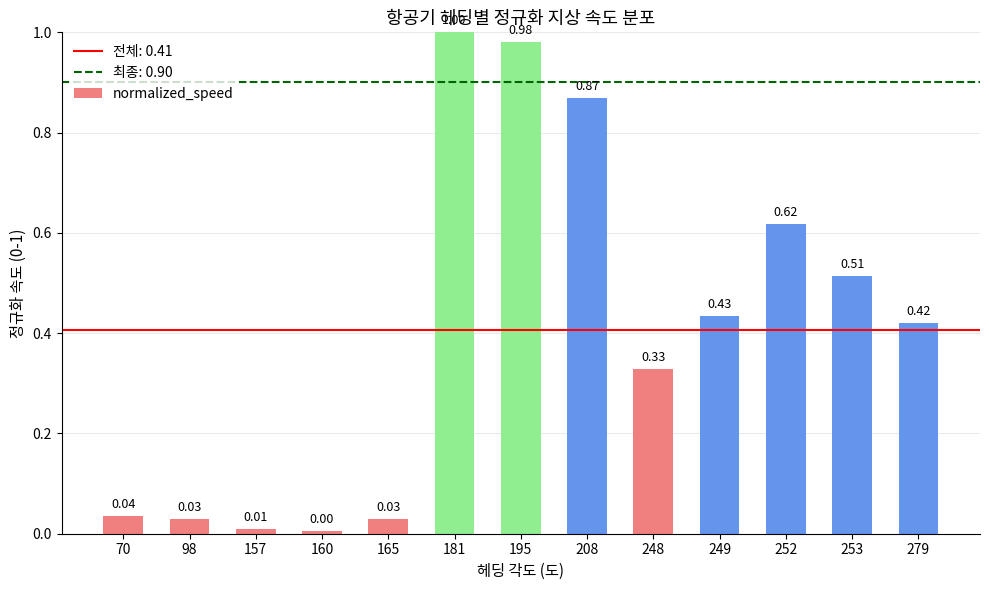

True or false: the data shows 0.0 at 165.

True